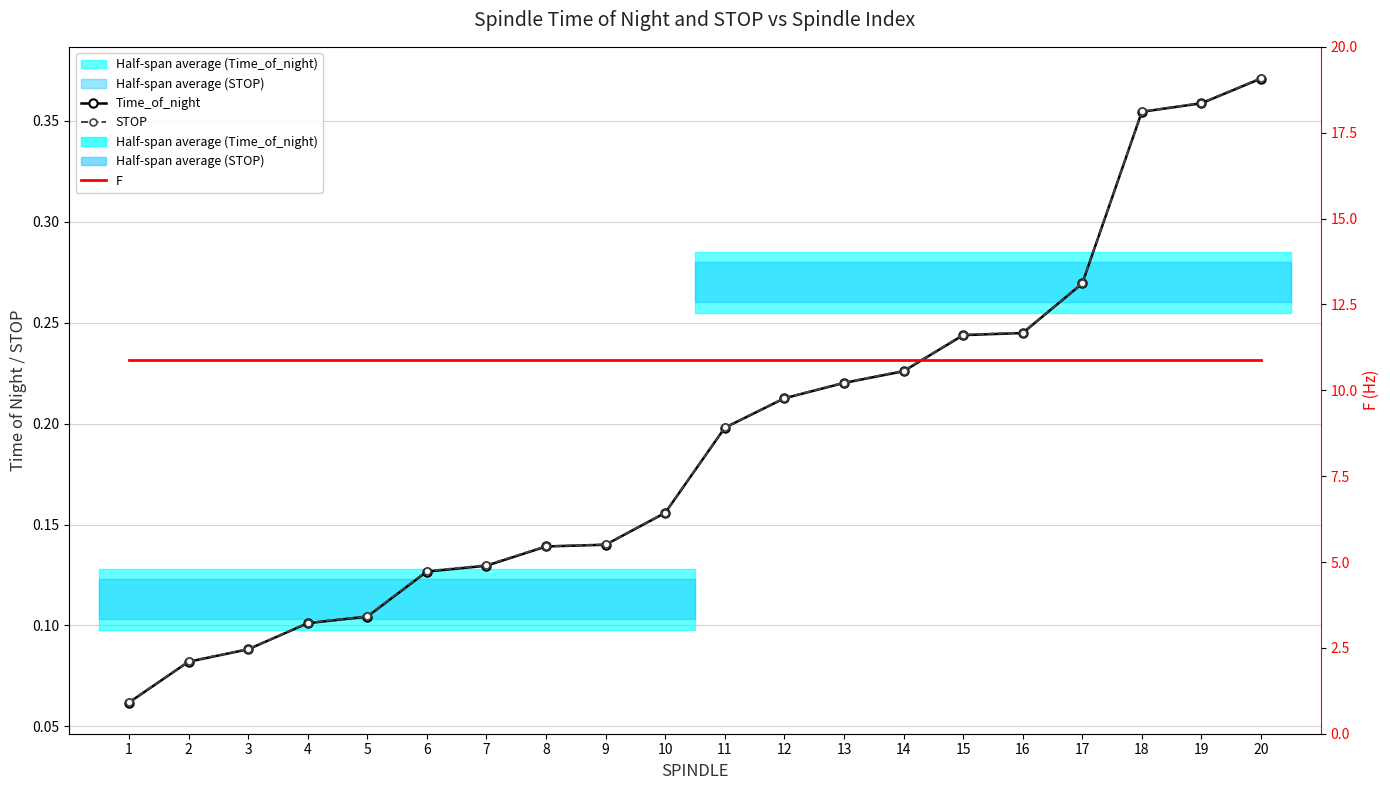

How many lines are shown in the chart?

3